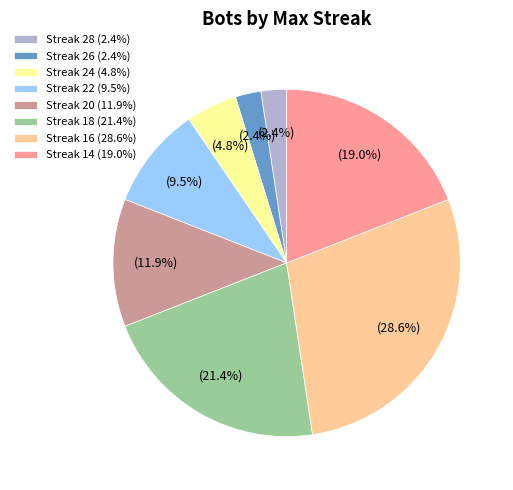

What portion of the pie excludes Streak 22 (9.5%)?

90.5%